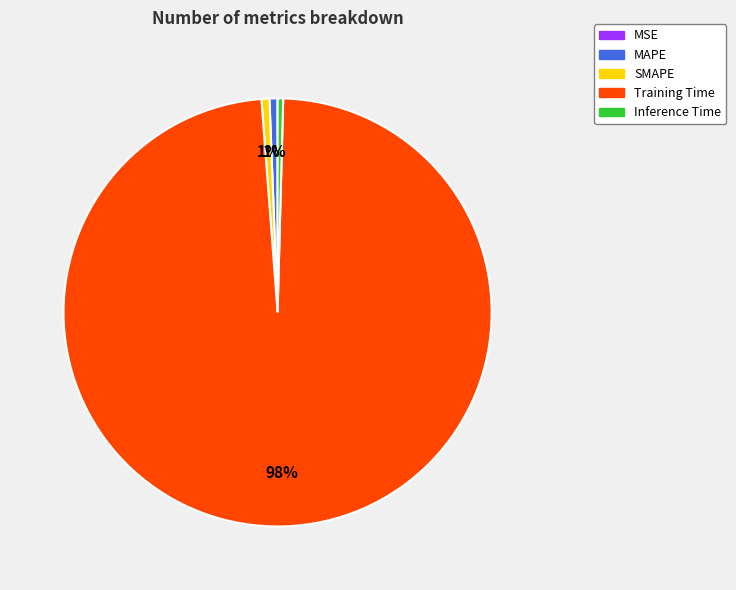

Does any single category account for the majority?

Yes